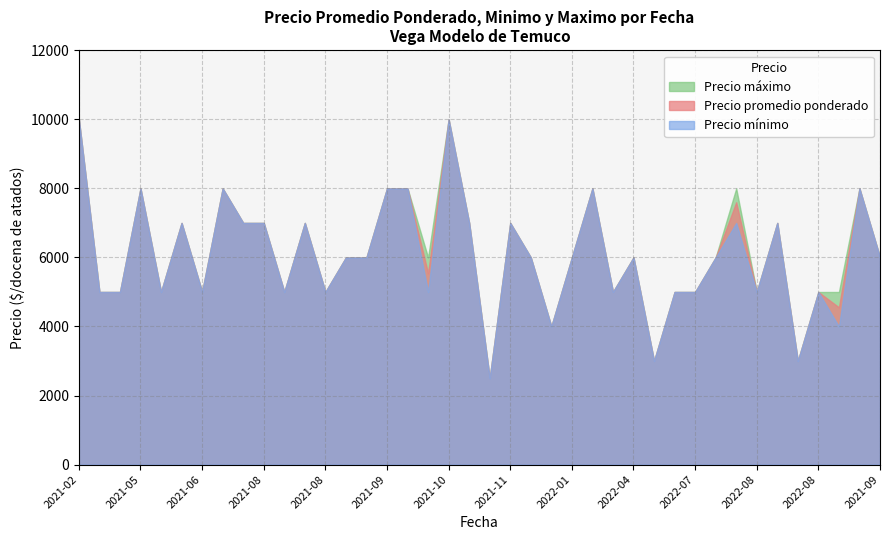

The value of Precio promedio ponderado at 2022-07 is 5000. True or false?

True